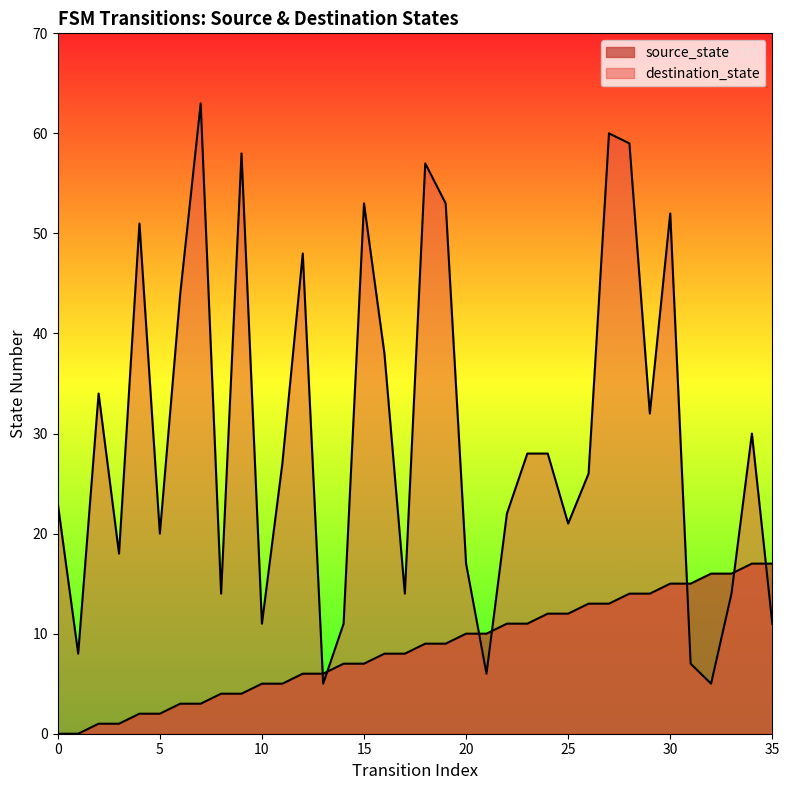

At which label does source_state first exceed 9?

20